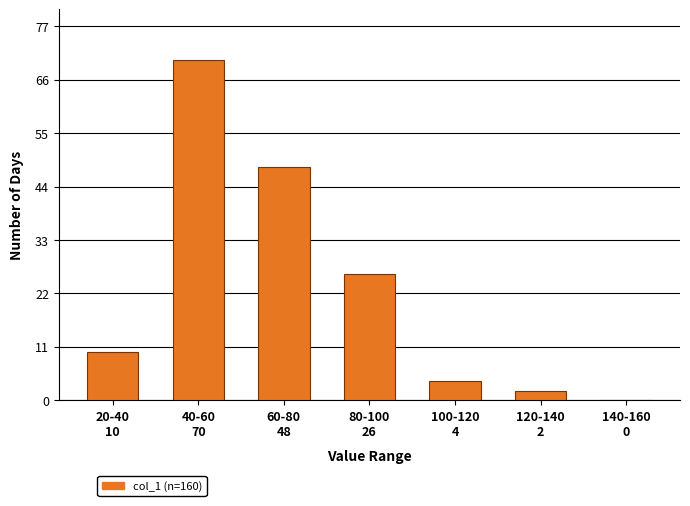

What is the maximum value shown in the chart?

70